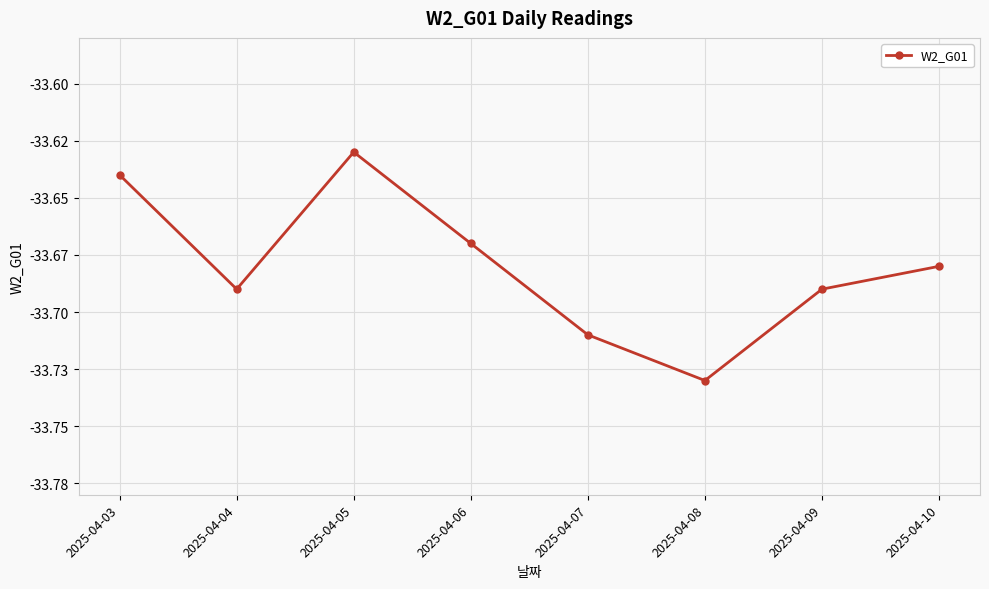

Reading left to right, what are all the values shown in this chart?

-33.6	-33.7	-33.6	-33.7	-33.7	-33.7	-33.7	-33.7